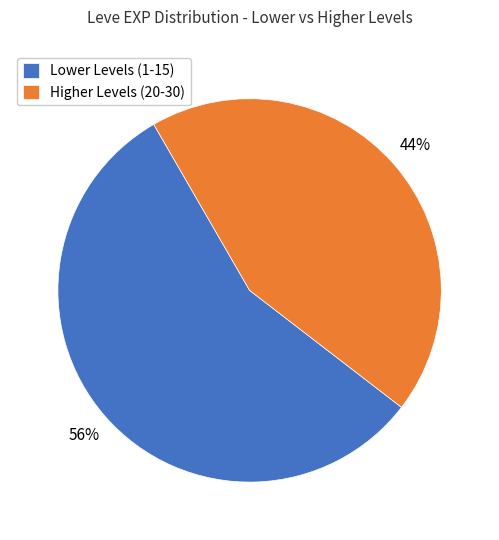

Count the number of slices in the pie.

2